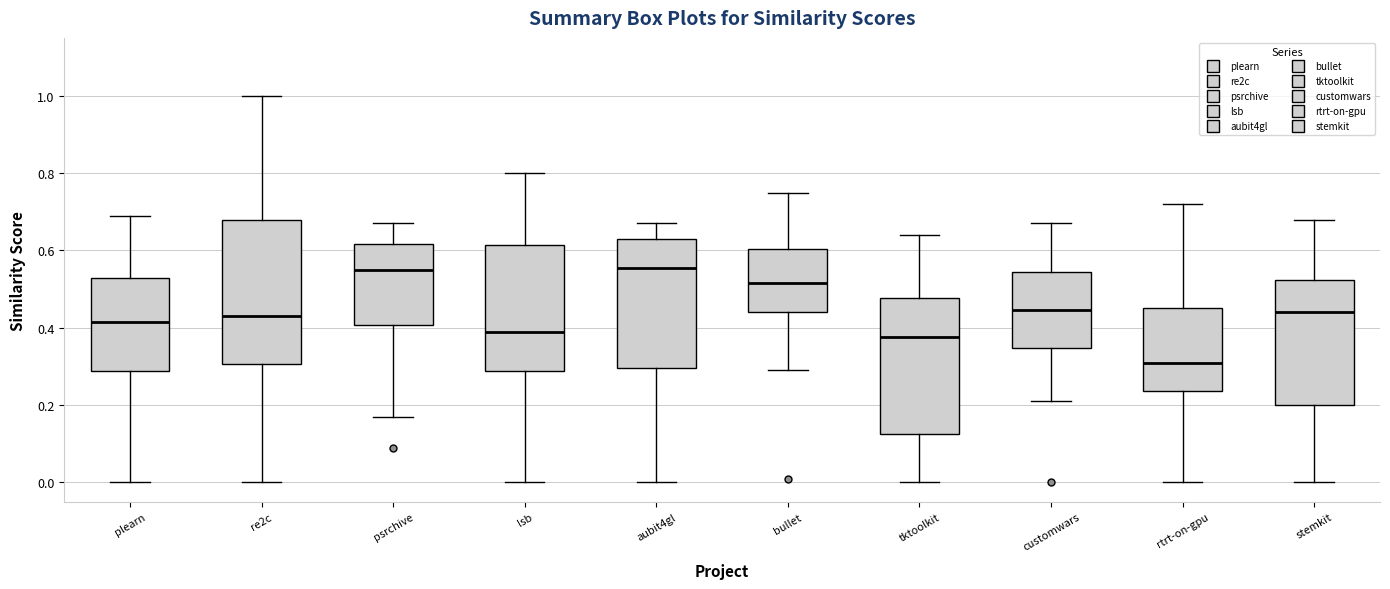

Reading left to right, read every box against the y-axis: the position of its median line, the range the box covers, and the ends of its whiskers. The values are not printed on the chart, so give them approximately, as read against the axis.

plearn: median 0.42, box 0.28 to 0.54, whiskers 0.00 to 0.70
re2c: median 0.44, box 0.30 to 0.68, whiskers 0.00 to 1.00
psrchive: median 0.56, box 0.40 to 0.62, whiskers 0.18 to 0.68
lsb: median 0.40, box 0.28 to 0.62, whiskers 0.00 to 0.80
aubit4gl: median 0.56, box 0.30 to 0.64, whiskers 0.00 to 0.68
bullet: median 0.52, box 0.44 to 0.60, whiskers 0.30 to 0.76
tktoolkit: median 0.38, box 0.12 to 0.48, whiskers 0.00 to 0.64
customwars: median 0.44, box 0.34 to 0.54, whiskers 0.22 to 0.68
rtrt-on-gpu: median 0.32, box 0.24 to 0.46, whiskers 0.00 to 0.72
stemkit: median 0.44, box 0.20 to 0.52, whiskers 0.00 to 0.68